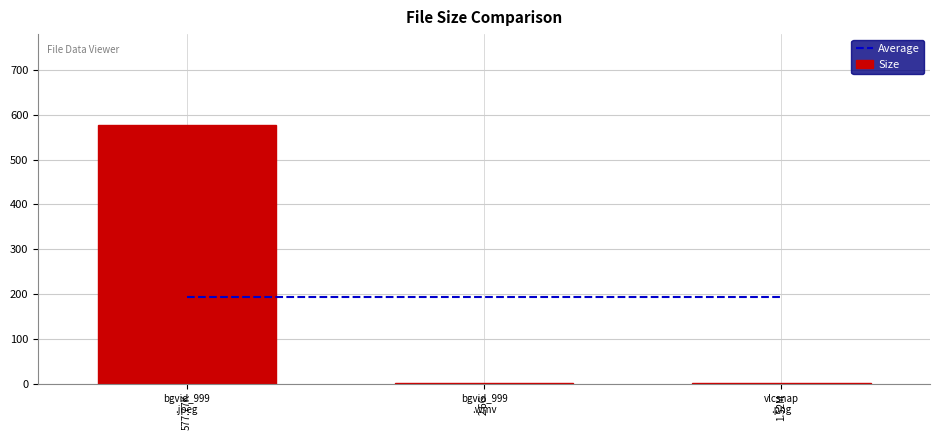

How many data points in Size are less than 2?

1